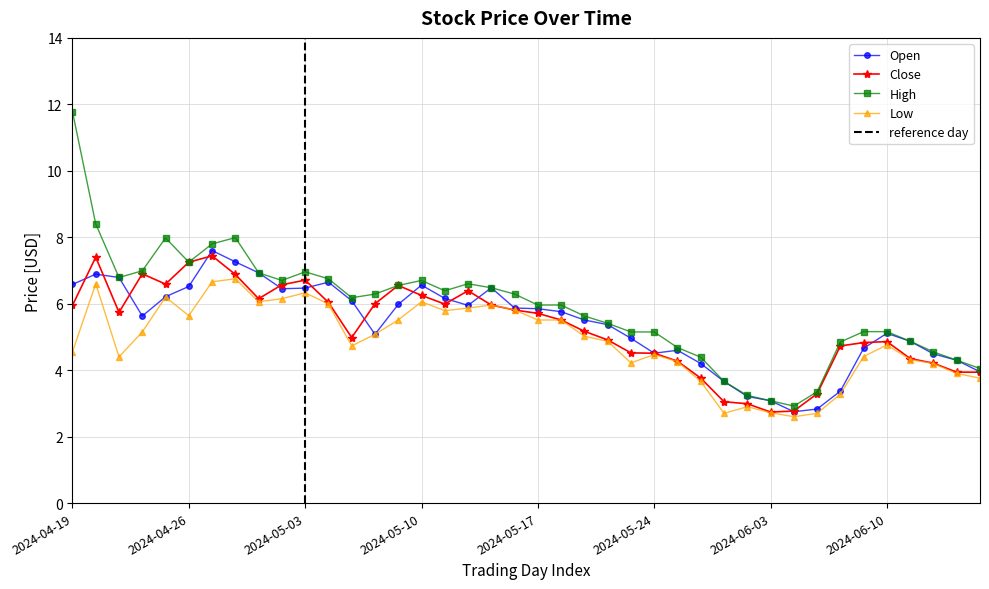

Between 2024-04-23 and 2024-05-10, which series saw the biggest shift?

Low